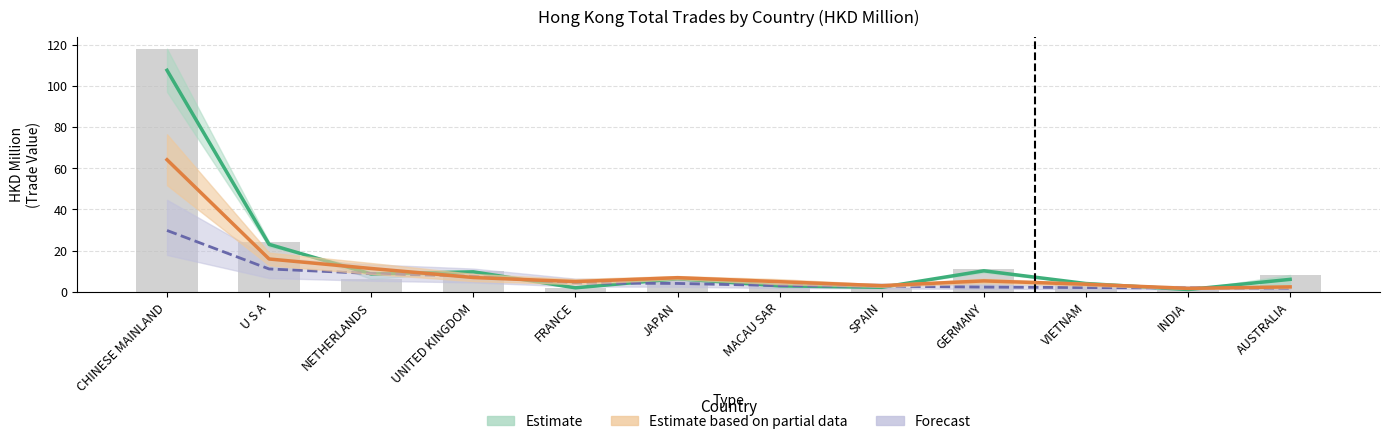

What is the label of the 7th bar from the left?

MACAU SAR